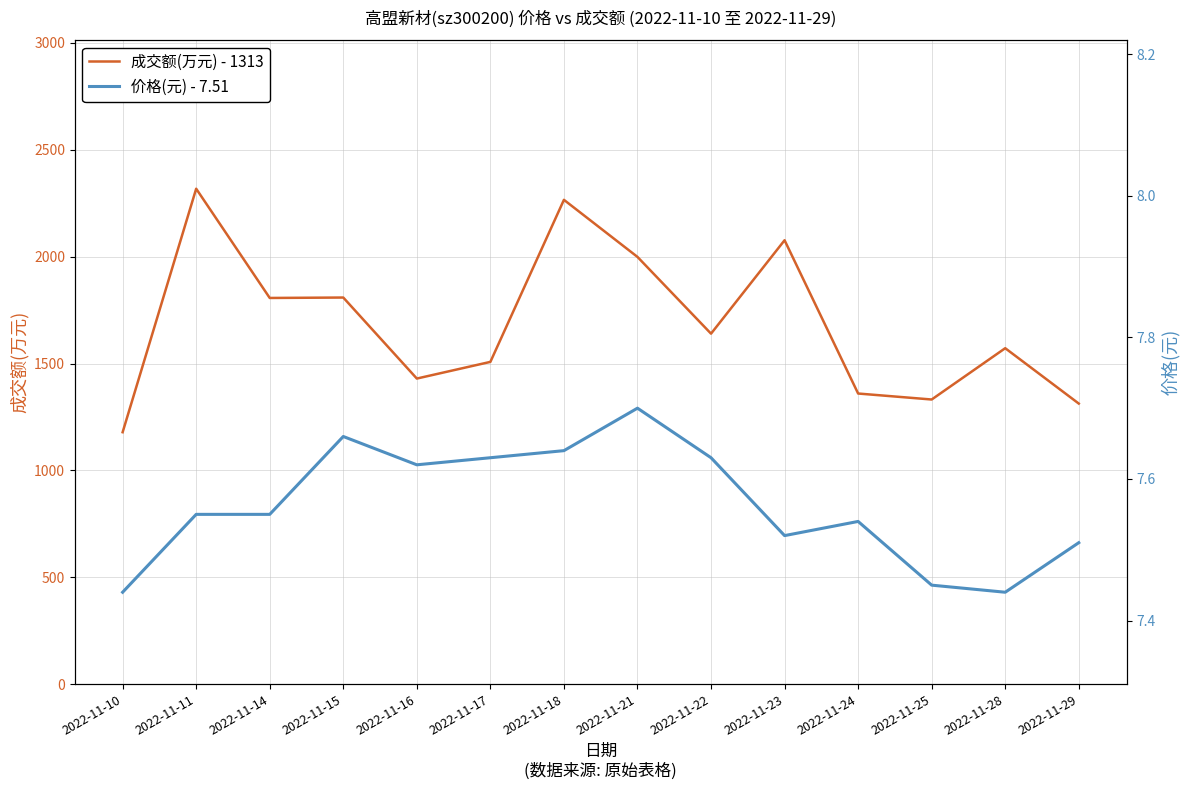

Which series has the largest total across all categories?

成交额(万元) - 1313